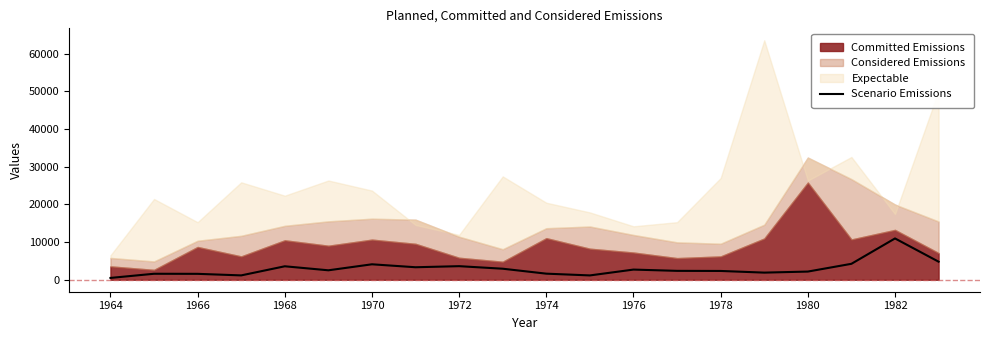

Is it true that Scenario Emissions equals 4100.5 at 1970?

True